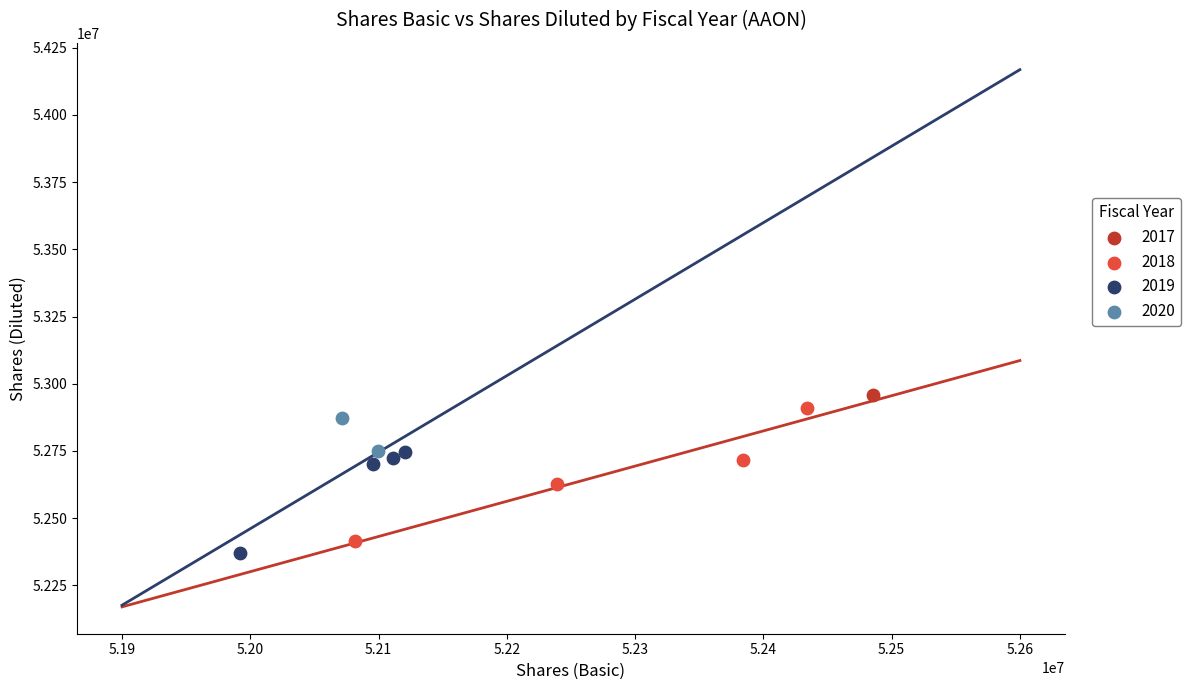

What are all the series names shown in the legend?

2017, 2018, 2019, 2020